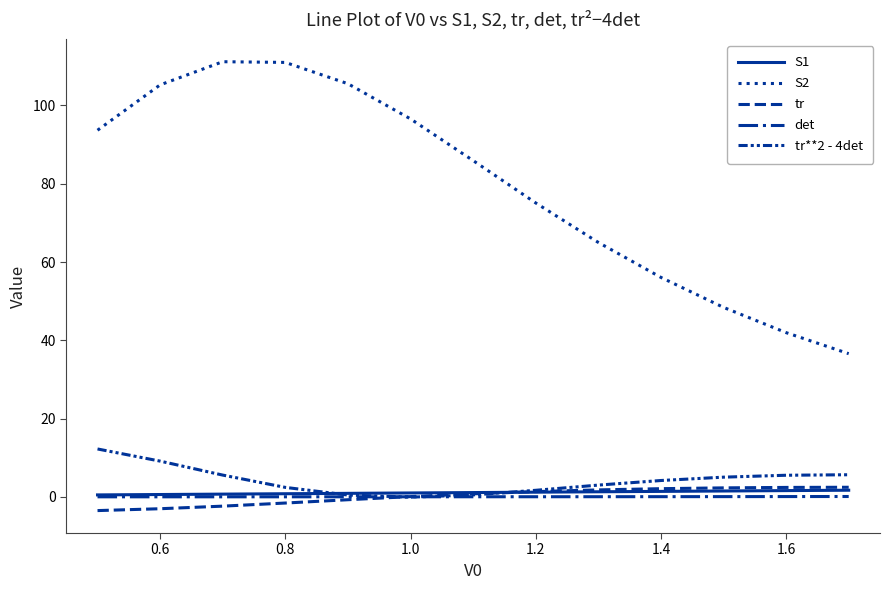

Which series has the largest total across all categories?

S2